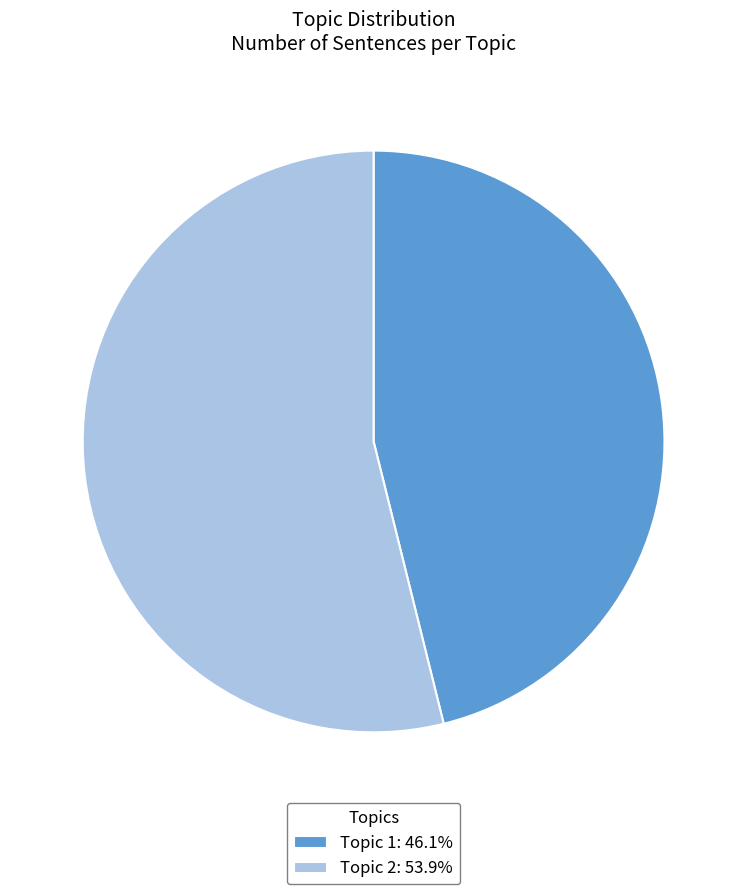

Does Topic 2 account for over 50% of the chart?

Yes